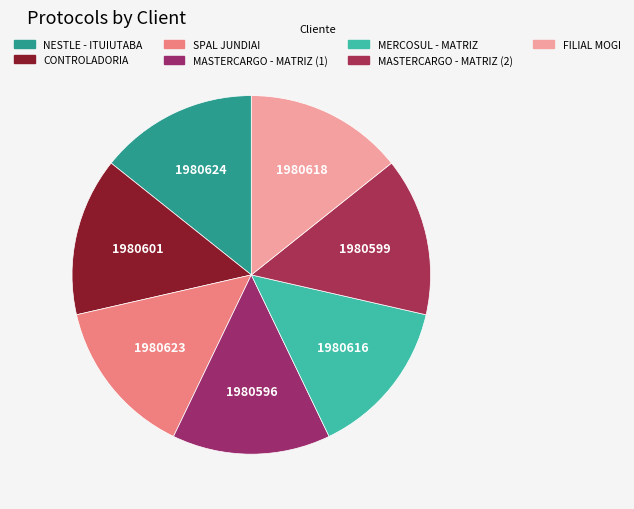

How many segments does this pie chart have?

7